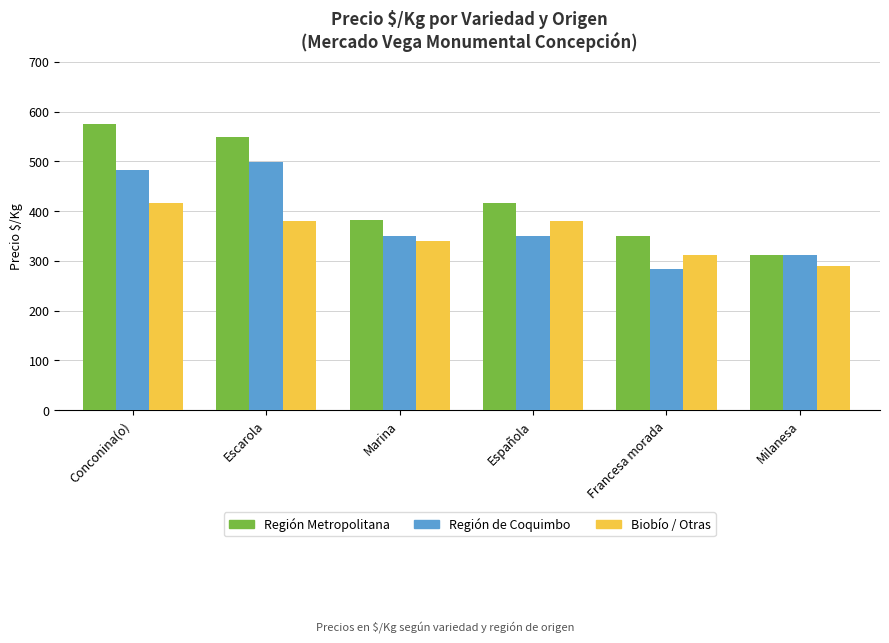

Where does the Región de Coquimbo series first go above 350?

Conconina(o)